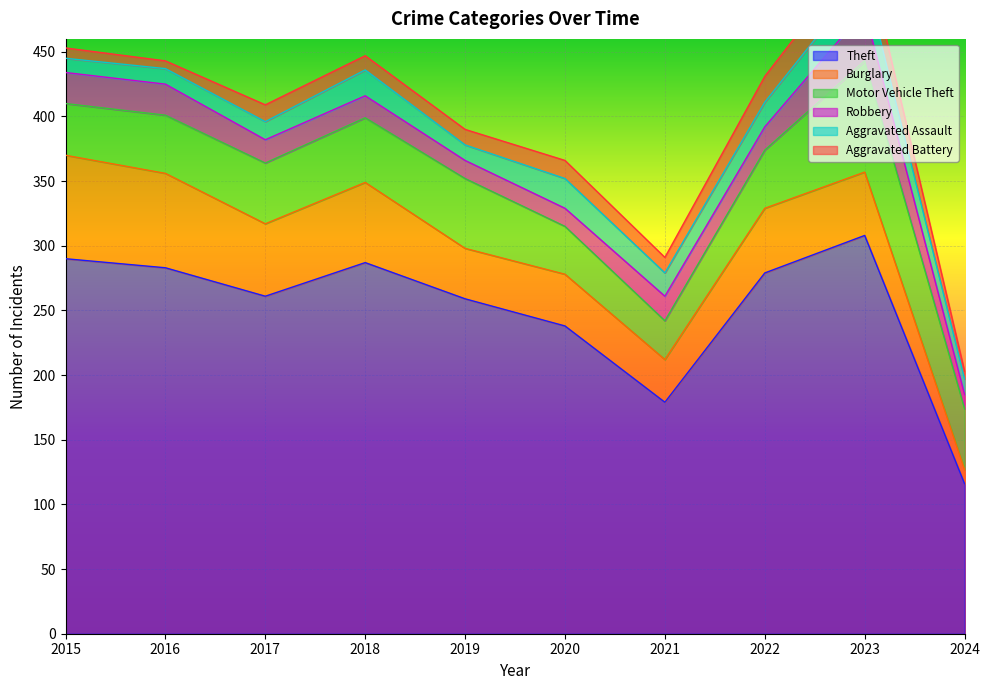

Rank the series at 2024 from highest to lowest value.

Theft, Motor Vehicle Theft, Aggravated Assault, Burglary, Robbery, Aggravated Battery